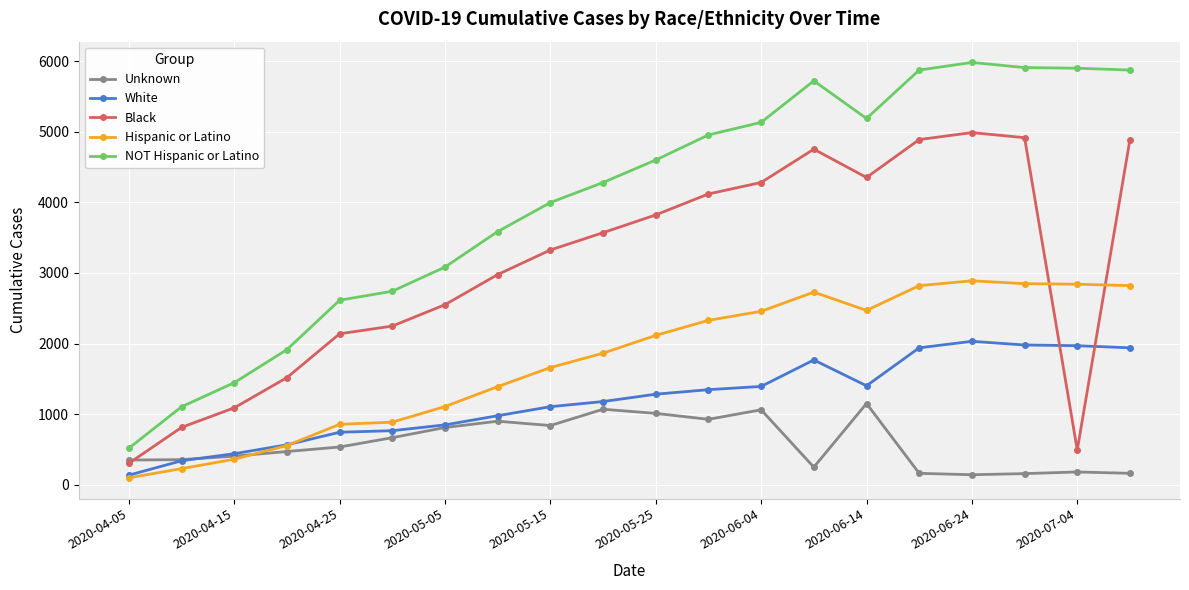

Rank the series by their average value, from highest to lowest.

NOT Hispanic or Latino, Black, Hispanic or Latino, White, Unknown